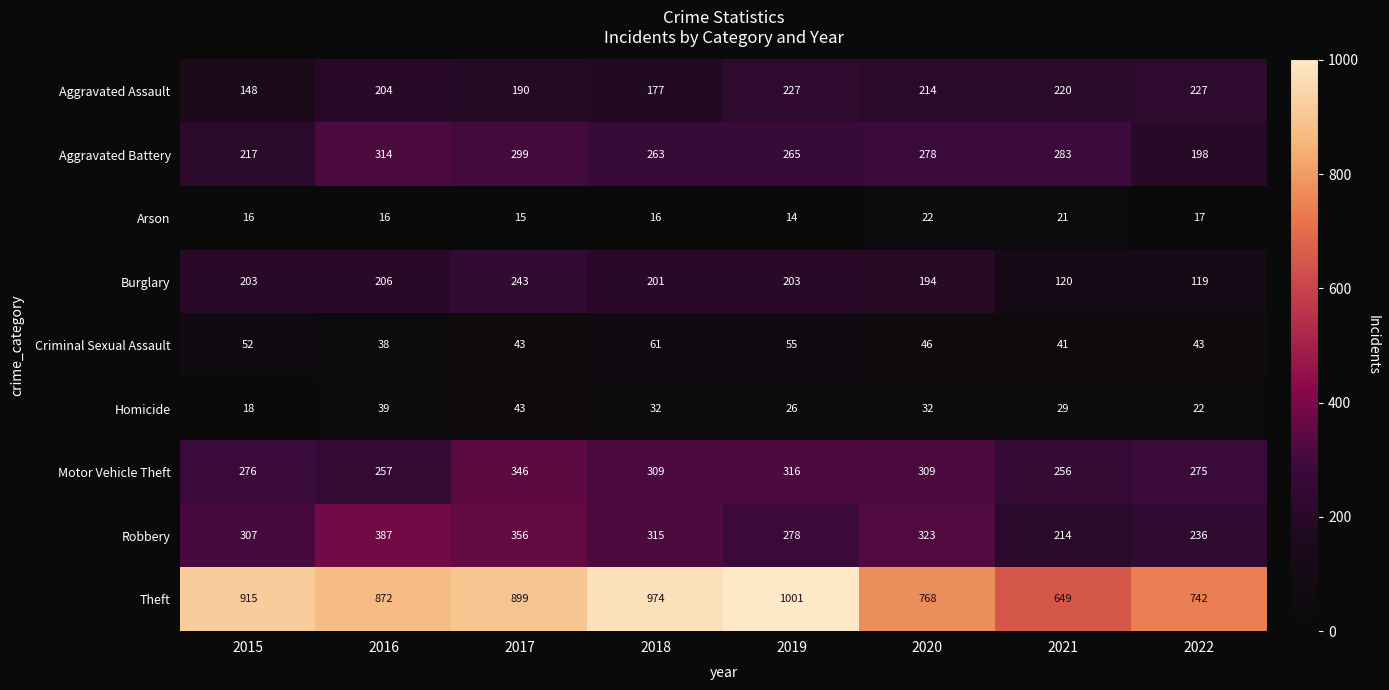

What value does the Criminal Sexual Assault series have at 2017?

43